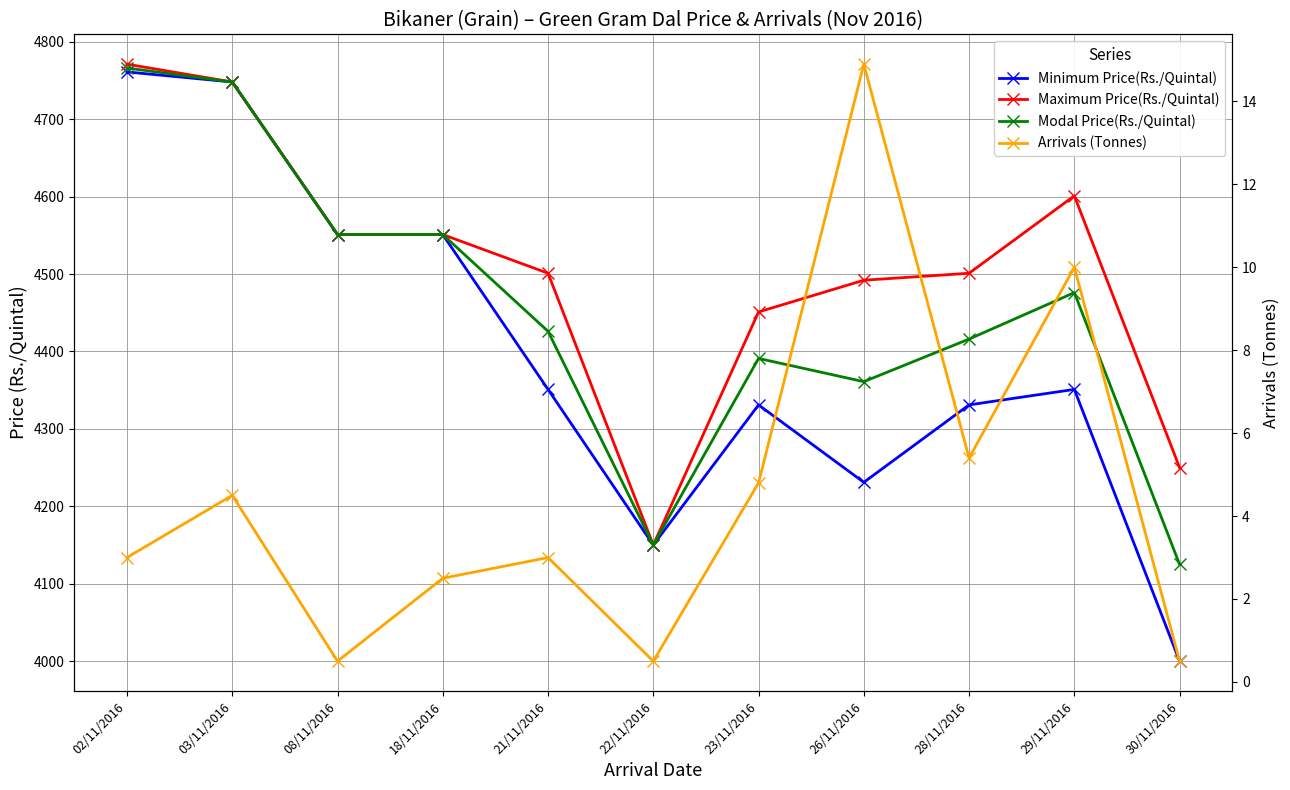

Is it true that Maximum Price(Rs./Quintal) equals 4451.0 at 23/11/2016?

True